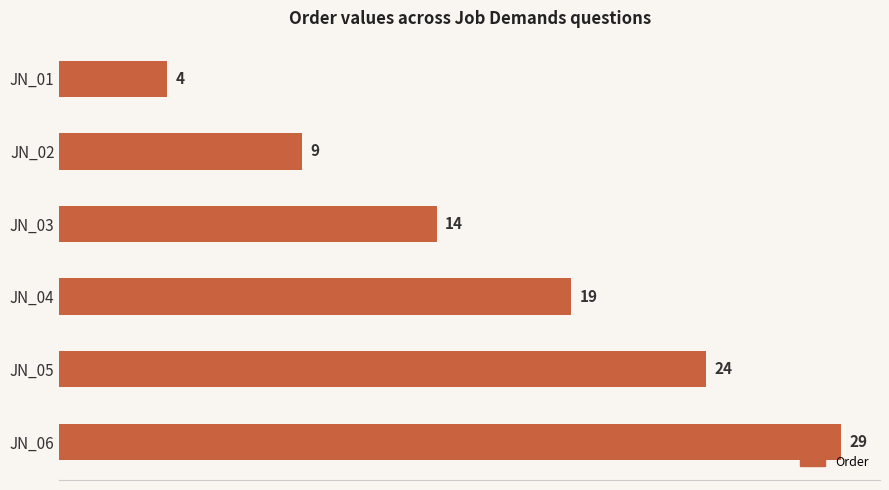

What is the difference between the maximum and minimum values?

25